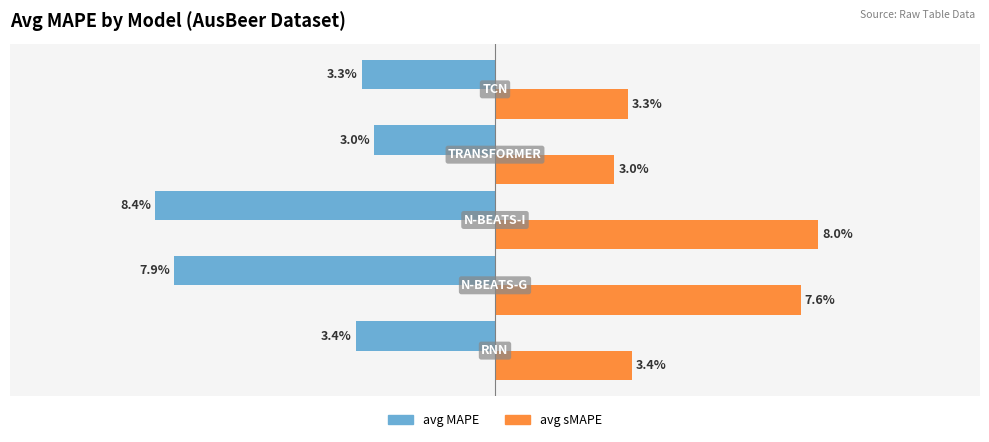

Which series has the largest total across all categories?

avg sMAPE